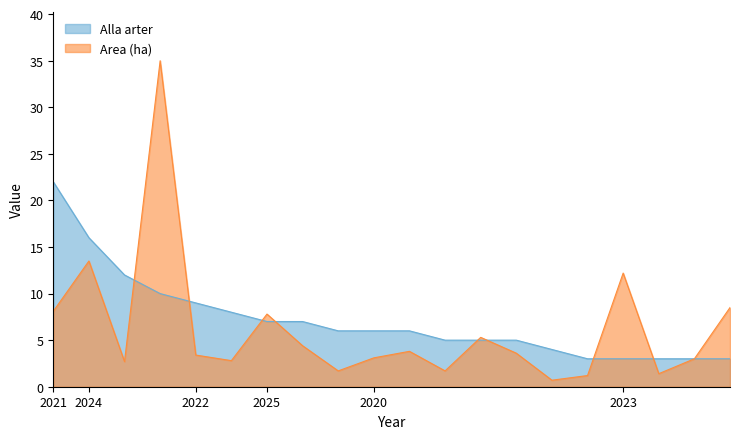

What value does the Area (ha) series have at 2025-09-26?

0.7